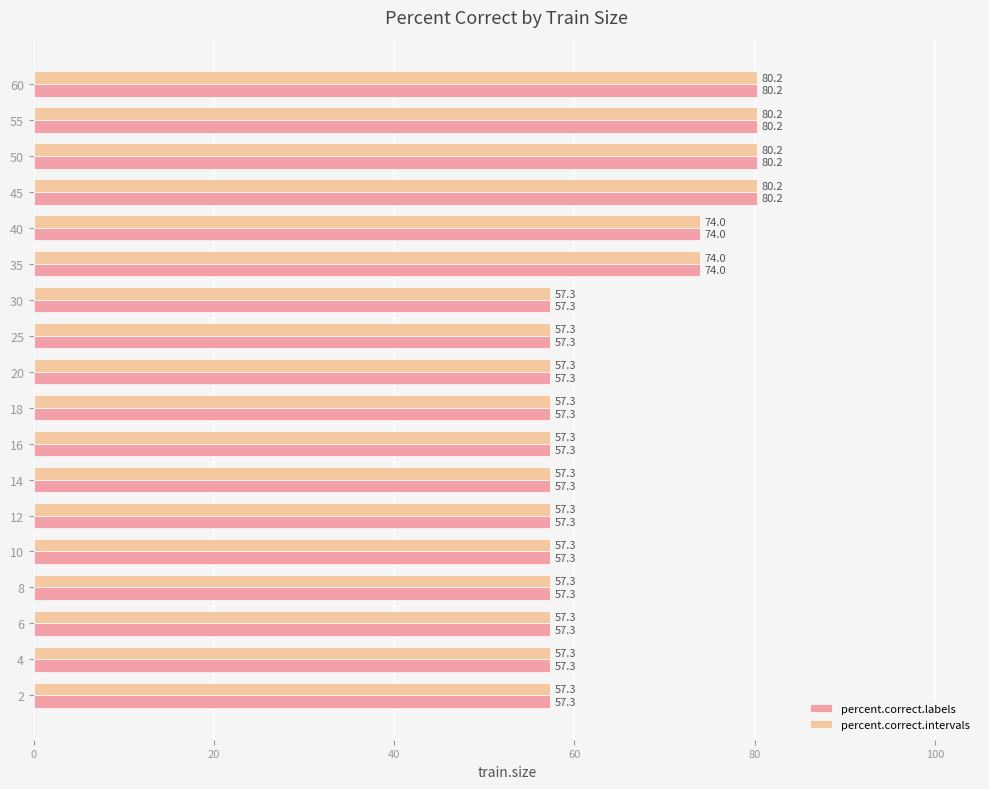

What is the lowest value of the percent.correct.labels series?

57.3